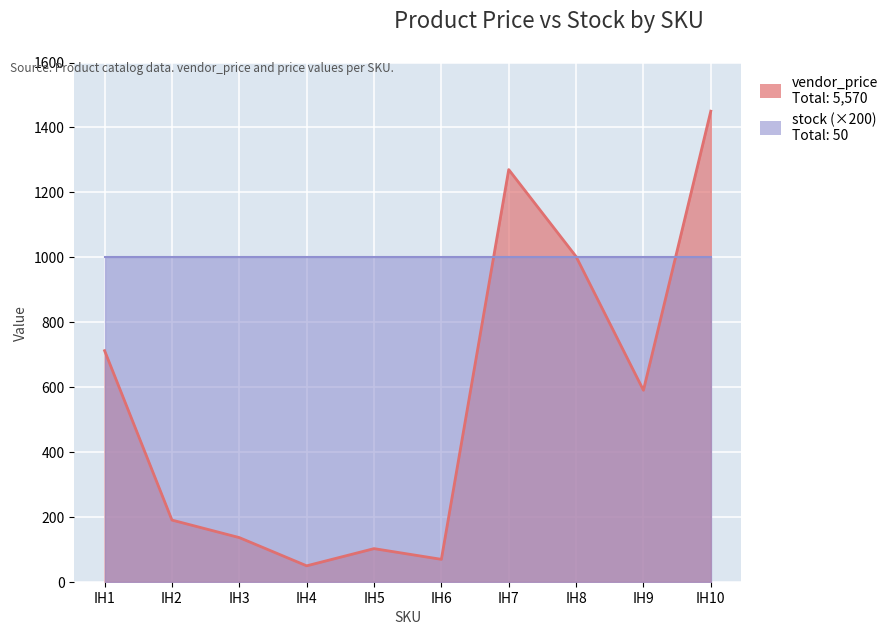

What value does the stock series have at IH10?

5